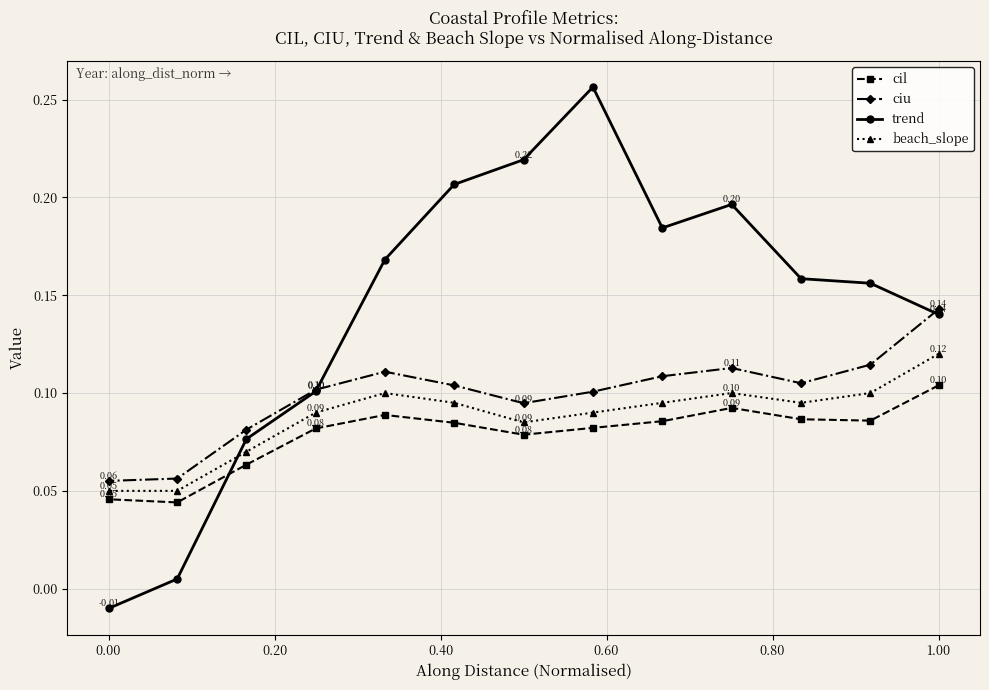

Which series has the largest total across all categories?

trend